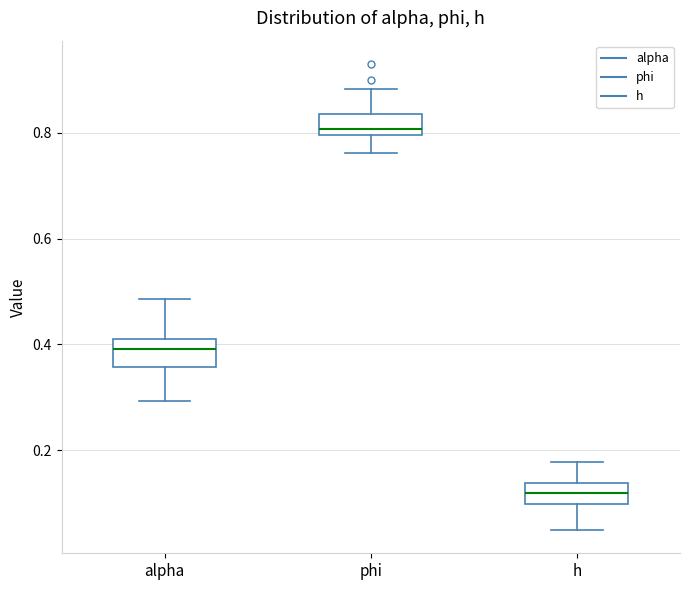

Reading left to right, read every box against the y-axis: the position of its median line, the range the box covers, and the ends of its whiskers. The values are not printed on the chart, so give them approximately, as read against the axis.

alpha: median 0.40, box 0.36 to 0.42, whiskers 0.30 to 0.48
phi: median 0.80 (just above the box's lower edge), box 0.80 to 0.84, whiskers 0.76 to 0.88
h: median 0.12, box 0.10 to 0.14, whiskers 0.04 to 0.18